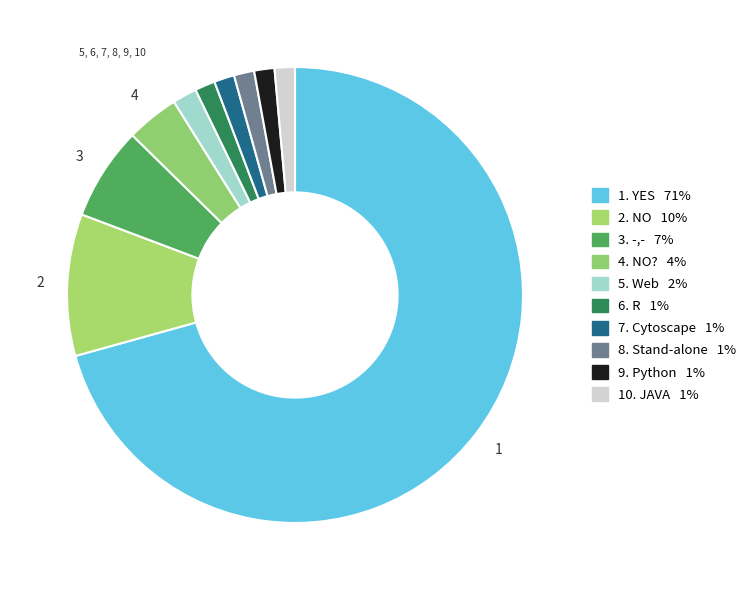

Which slice is the smallest?

R